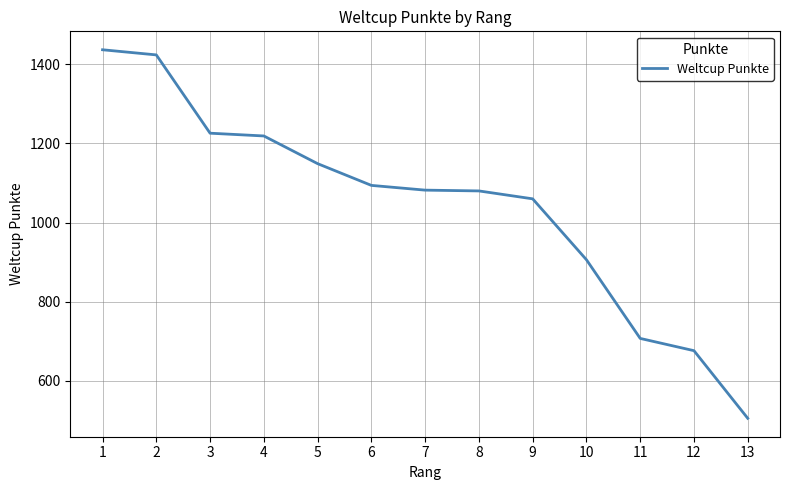

Where does the data first go above 1082?

1